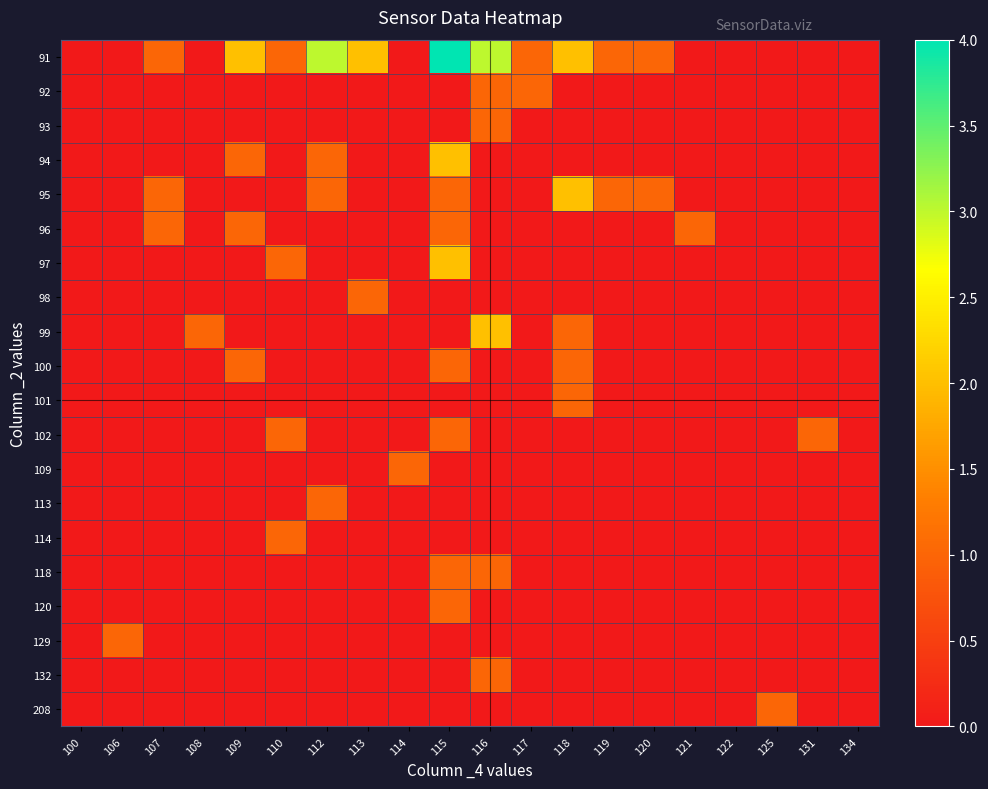

What is the greatest value displayed?

4